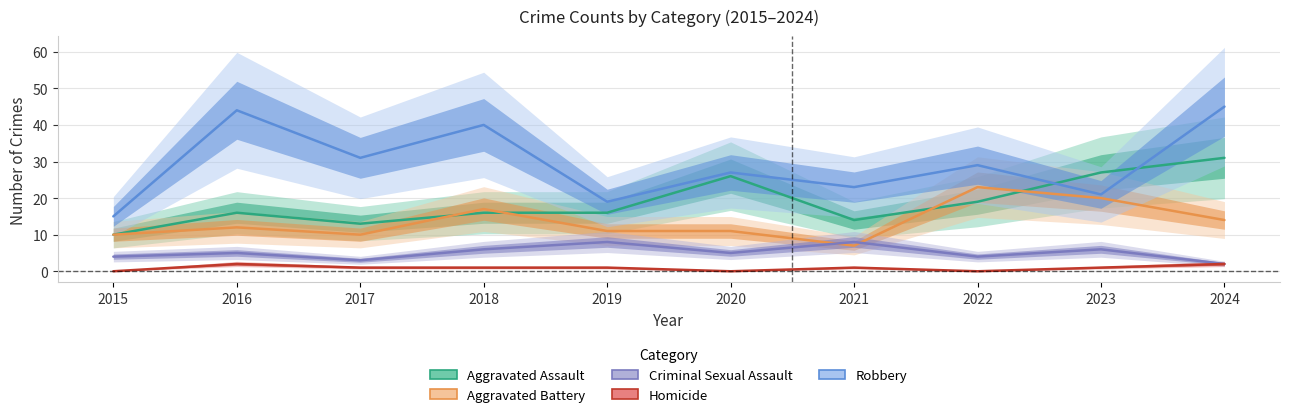

Does the chart display data point markers on the line(s)?

No